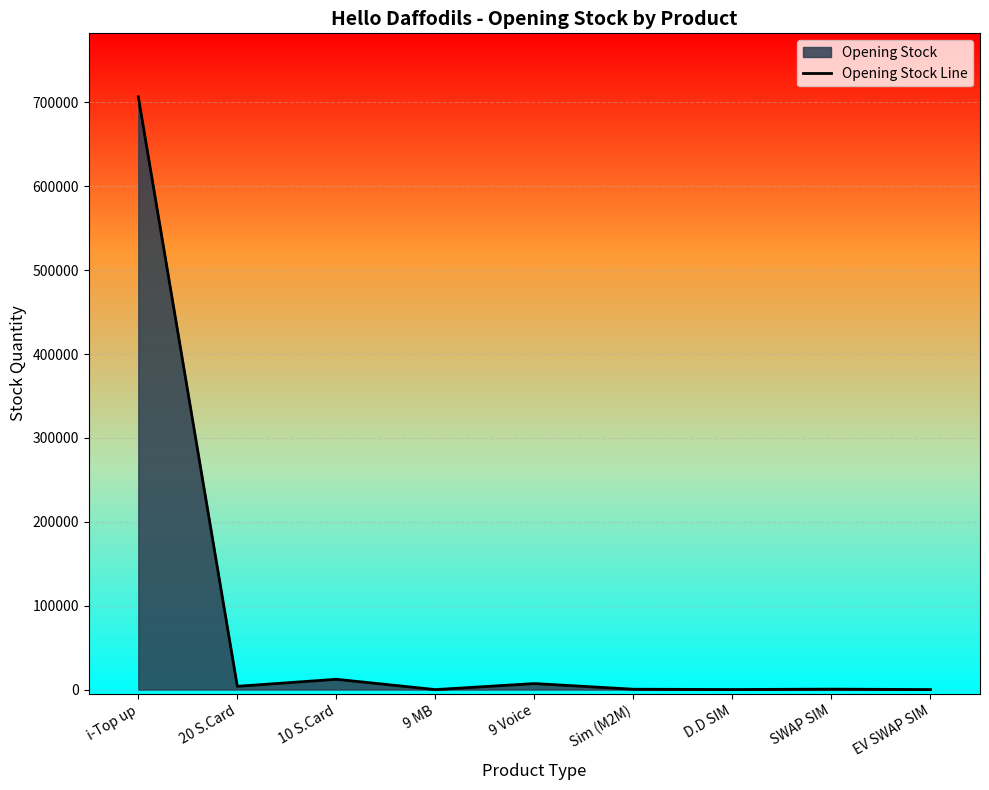

Between SWAP SIM and 9 Voice, which is larger?

9 Voice